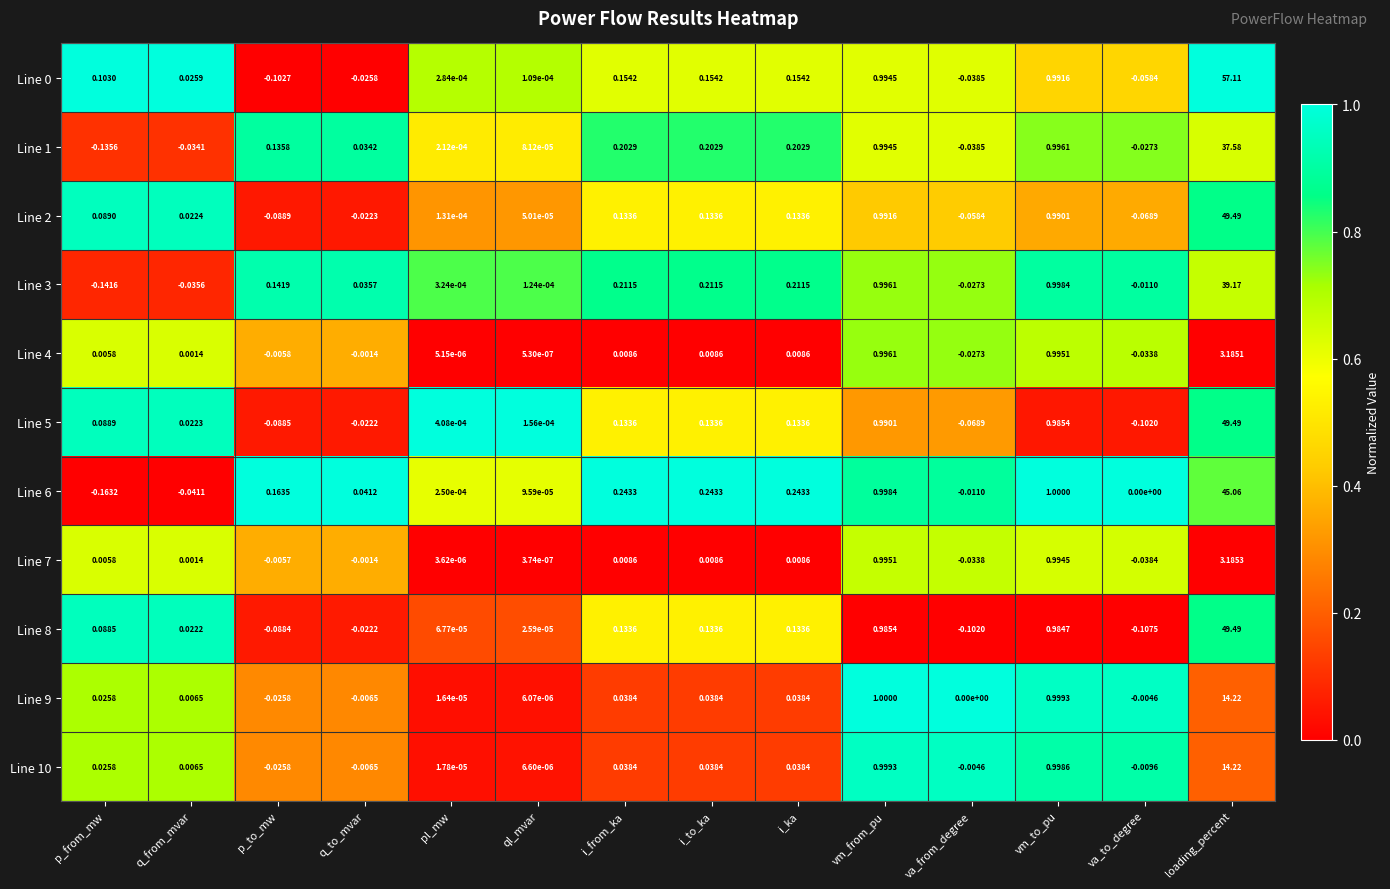

Is the value of Line 10 at pl_mw greater than the value of Line 7 at pl_mw?

Yes